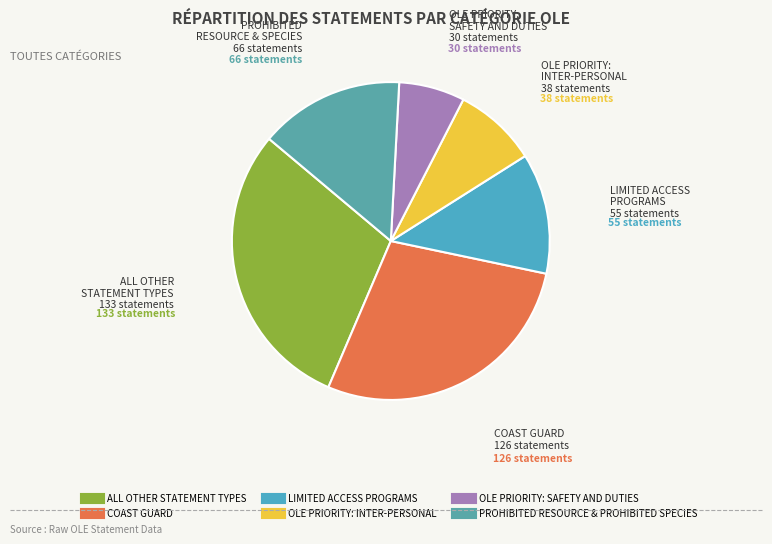

Is there any slice that represents more than half of the pie?

No